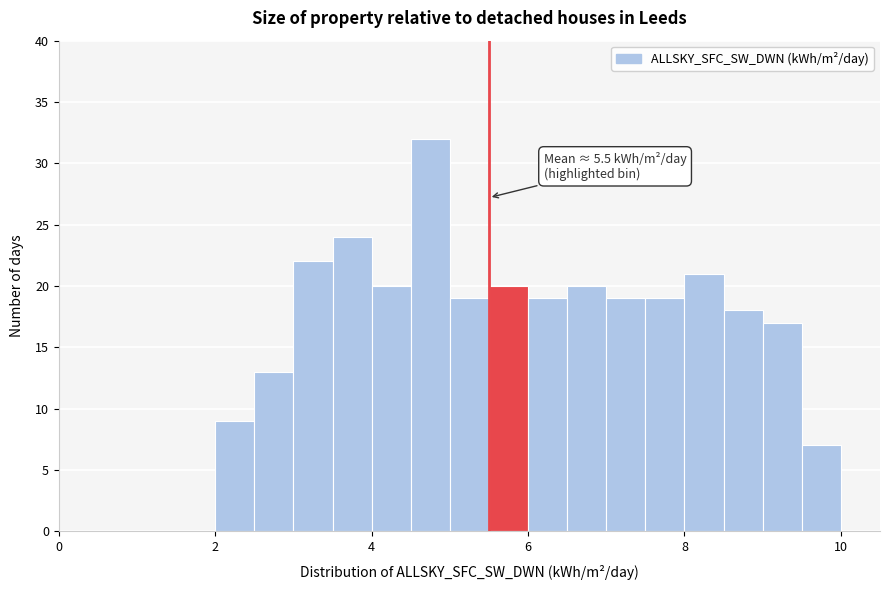

Around what value on the x-axis is the tallest bar? Give the approximate position of its centre, as read against the axis.

4.8